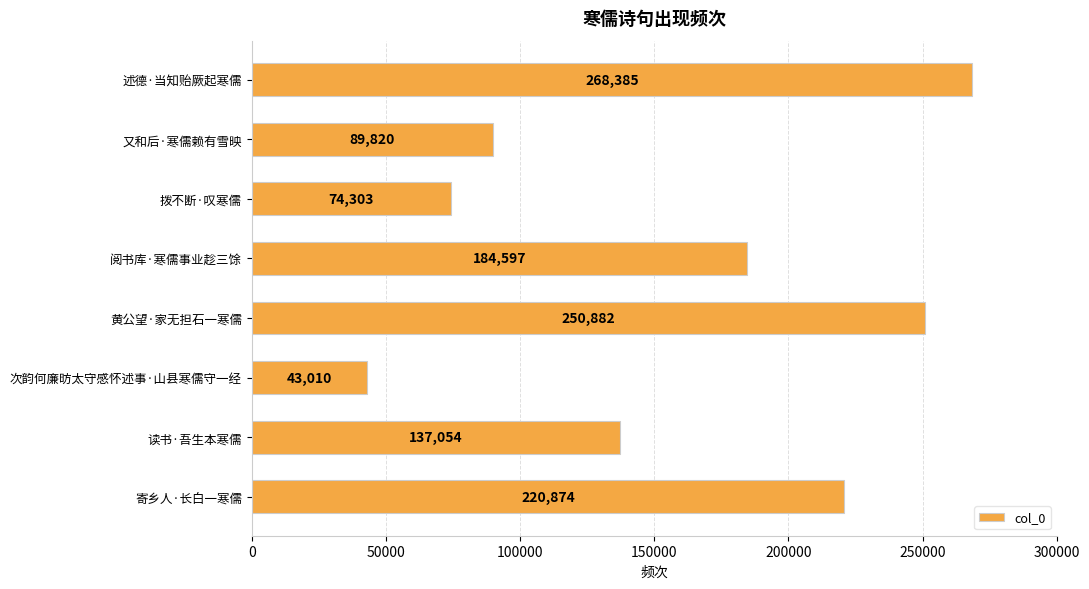

What is the label of the 5th bar from the top?

黄公望·家无担石一寒儒